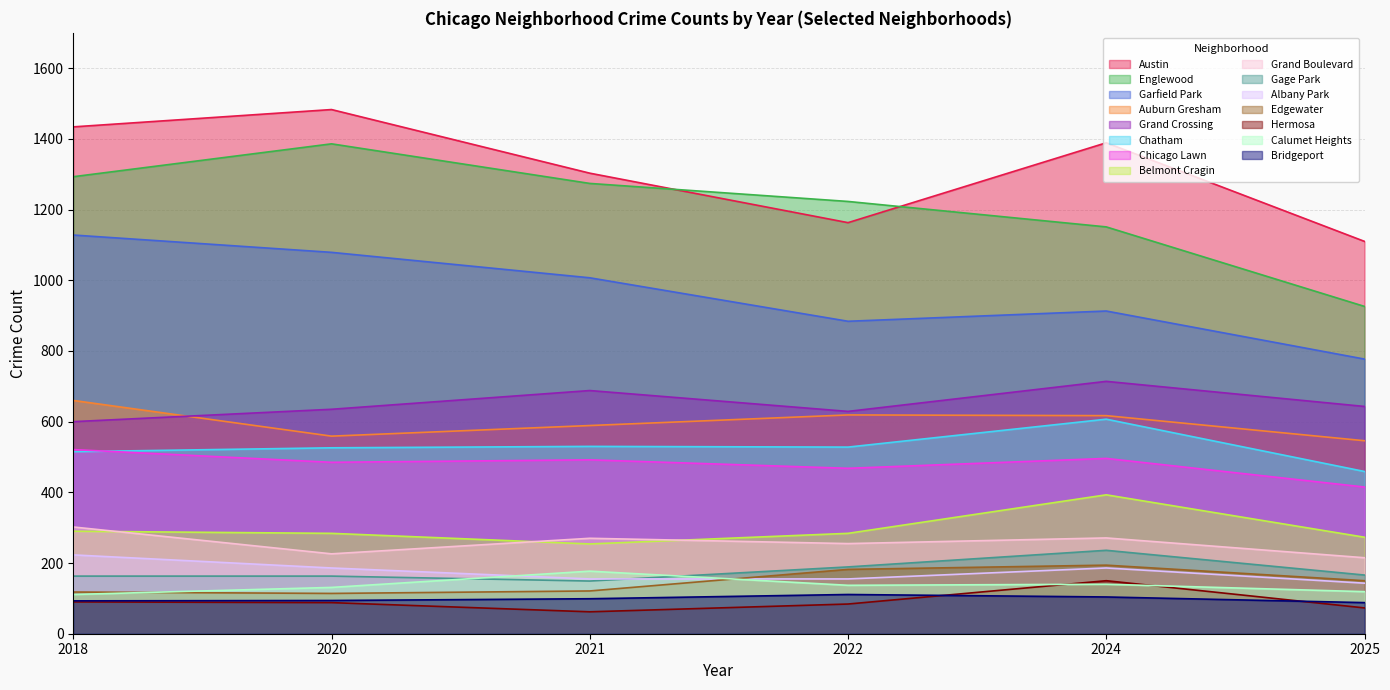

Which category has the highest value in the Austin series?

2020